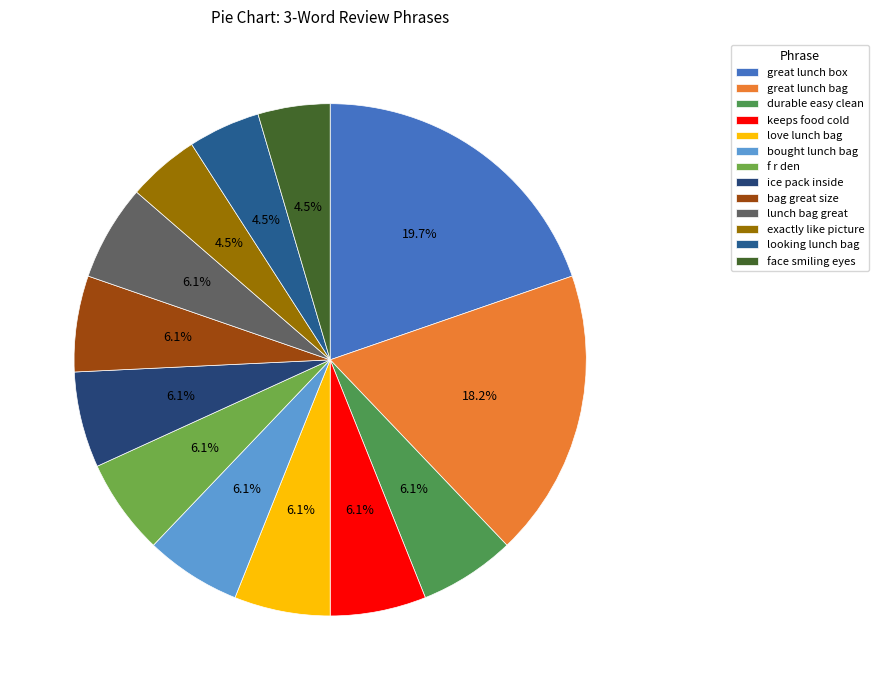

Rank the categories by value from lowest to highest.

exactly like picture, looking lunch bag, face smiling eyes, durable easy clean, keeps food cold, love lunch bag, bought lunch bag, f r den, ice pack inside, bag great size, lunch bag great, great lunch bag, great lunch box